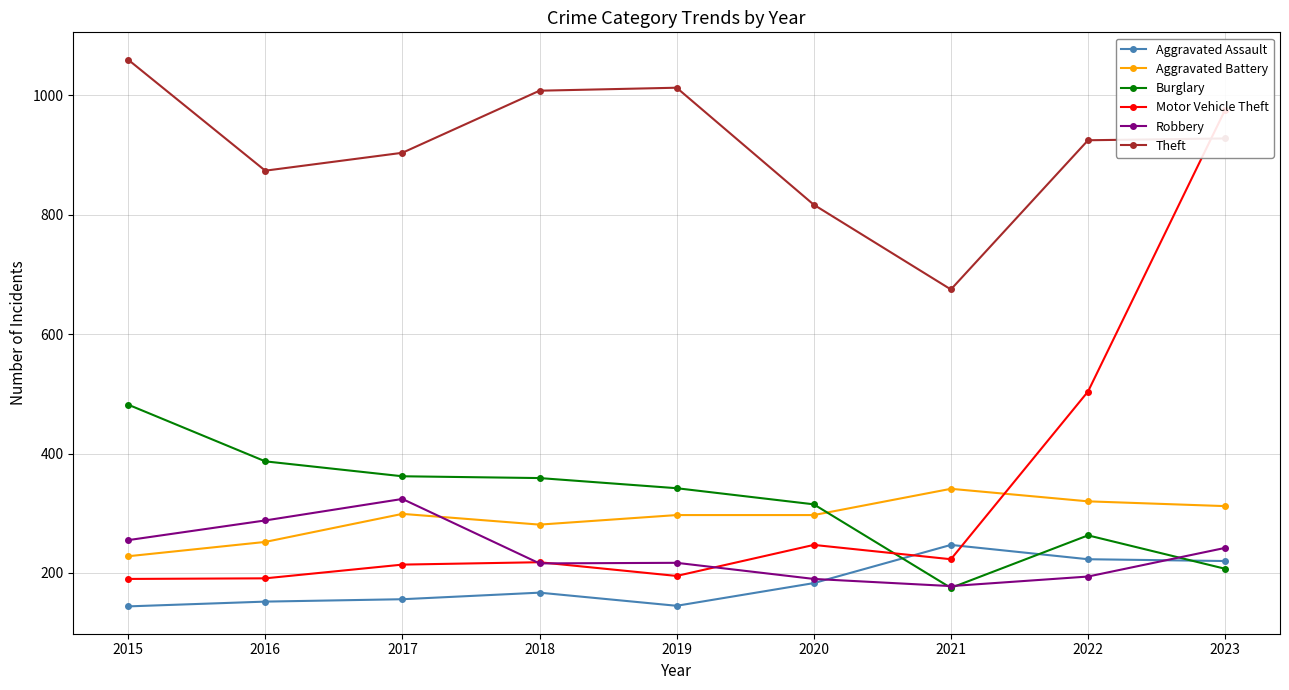

In Theft, how many points are higher than both neighbors (excluding endpoints)?

1